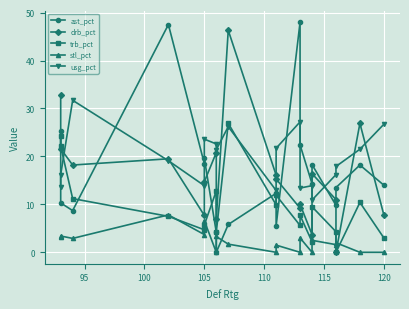

Reading left to right, transcribe all the data shown in this chart.

ast_pct: 25.3	10.3	8.7	47.5	18.5	19.6	4.2	0.0	5.8	12.3	5.5	48.0	22.4	14.3	18.3	9.8	13.5	18.2	14.0
drb_pct: 32.9	21.6	18.2	19.5	7.7	14.7	20.8	6.9	46.3	16.1	15.3	9.2	10.0	3.7	16.4	11.0	0.0	26.9	7.8
trb_pct: 24.2	22.1	11.2	7.5	4.7	5.7	12.8	4.2	26.9	9.9	11.9	5.6	7.7	2.2	9.5	4.3	0.0	10.4	3.0
stl_pct: 3.1	3.4	2.9	7.8	3.7	6.6	0.0	3.3	1.7	0.0	1.5	0.0	3.0	0.0	2.5	1.6	2.0	0.0	0.0
usg_pct: 13.6	16.2	31.7	19.1	13.9	23.6	22.6	21.4	26.2	12.9	21.7	27.2	13.4	13.9	10.9	16.2	17.9	21.5	26.7